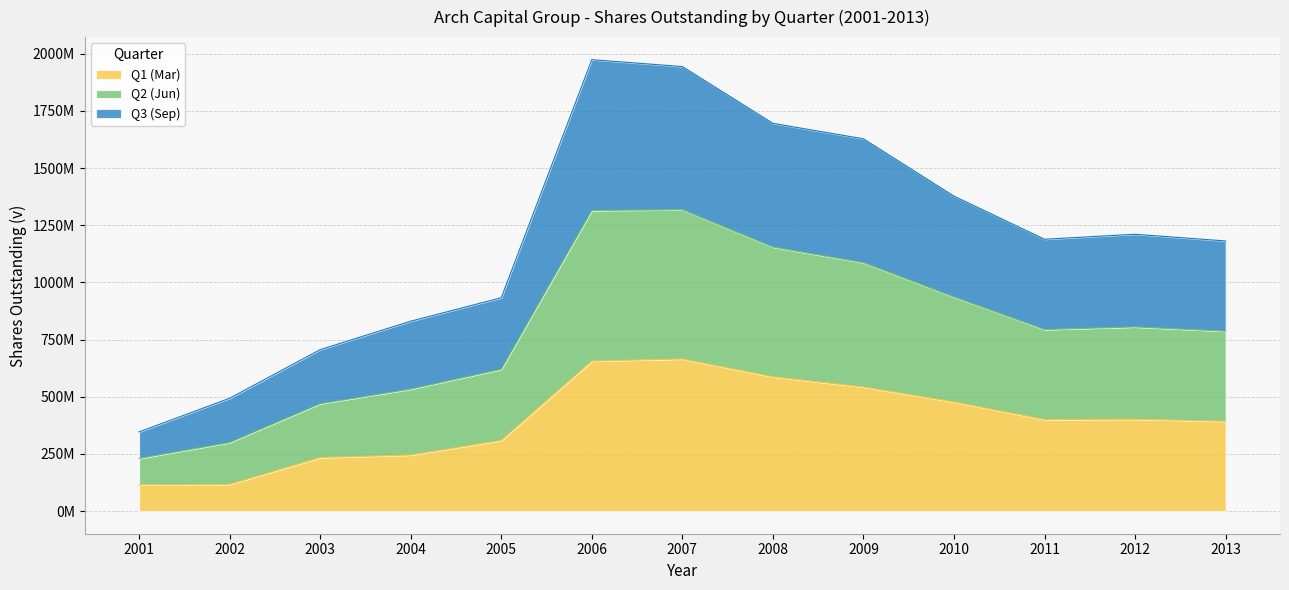

What are all the series names shown in the legend?

Q1 (Mar), Q2 (Jun), Q3 (Sep)